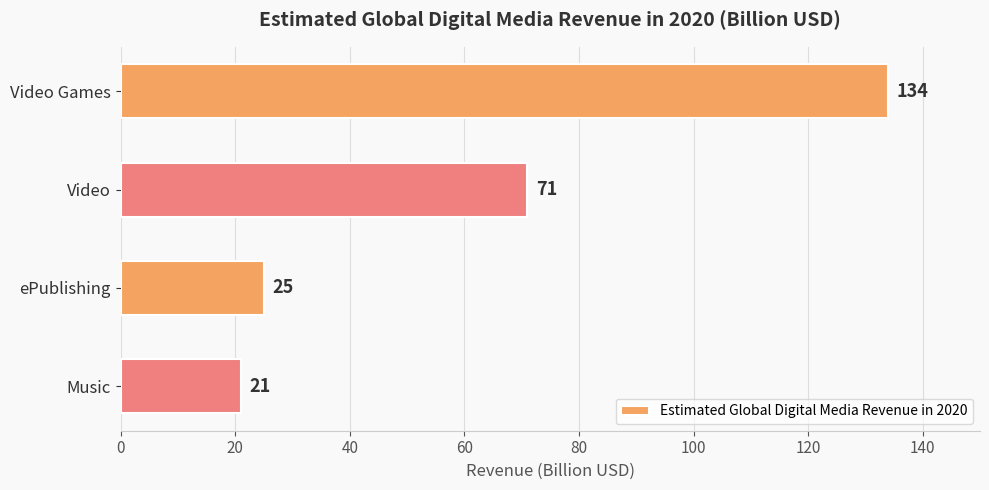

Reading top to bottom, what are all the values shown in this chart?

134	71	25	21